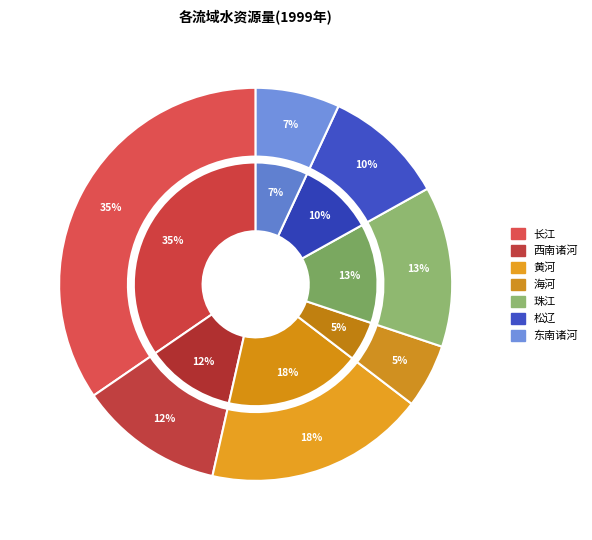

Count the number of slices in the pie.

7